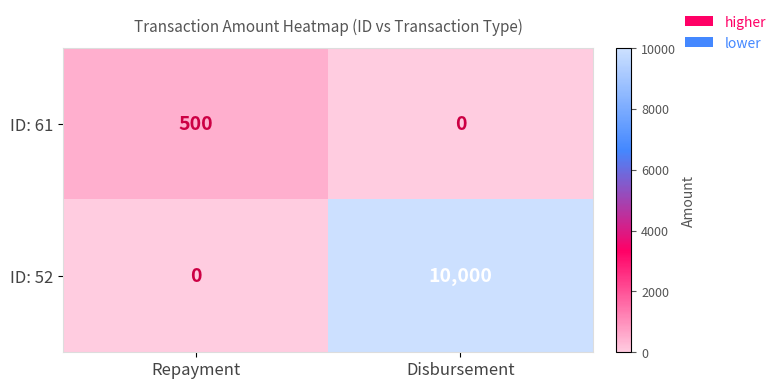

Reading left to right, transcribe all the data shown in this chart.

ID: 61: 500	0
ID: 52: 0	10000